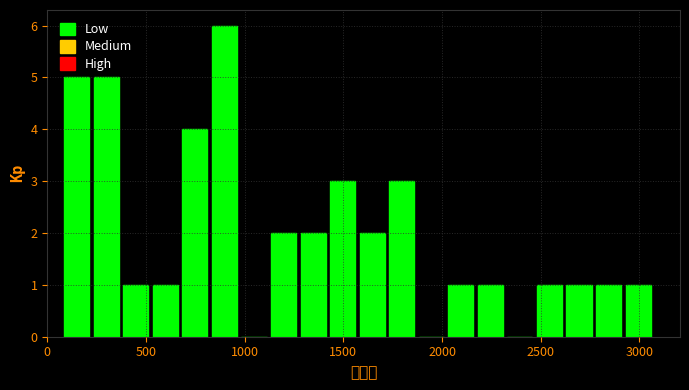

Read against the x-axis, roughly where is the centre of the tallest bar?

900